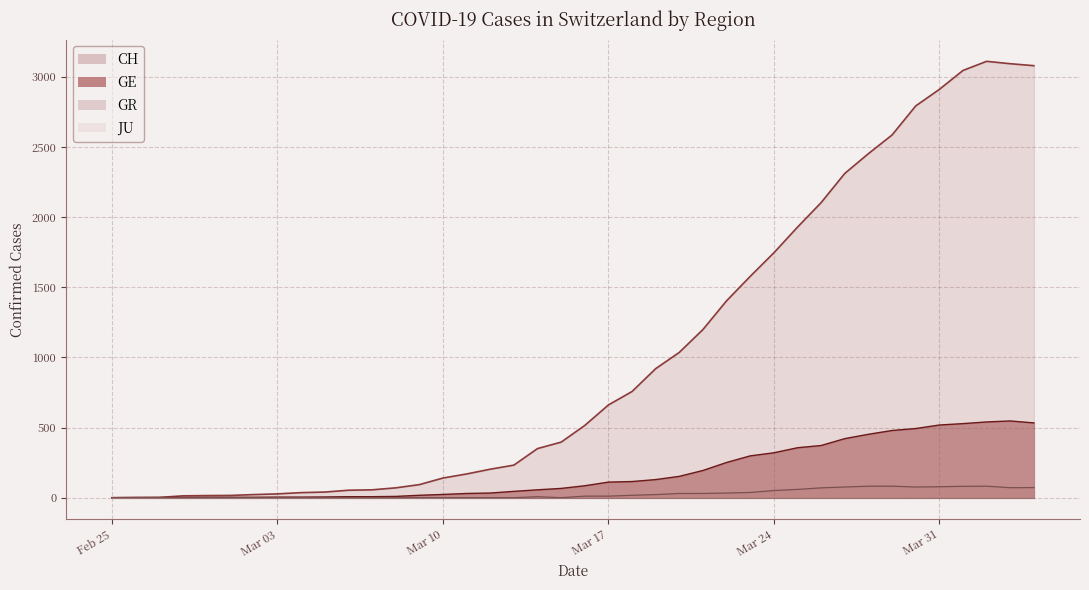

What is the maximum value shown in the chart?

3111